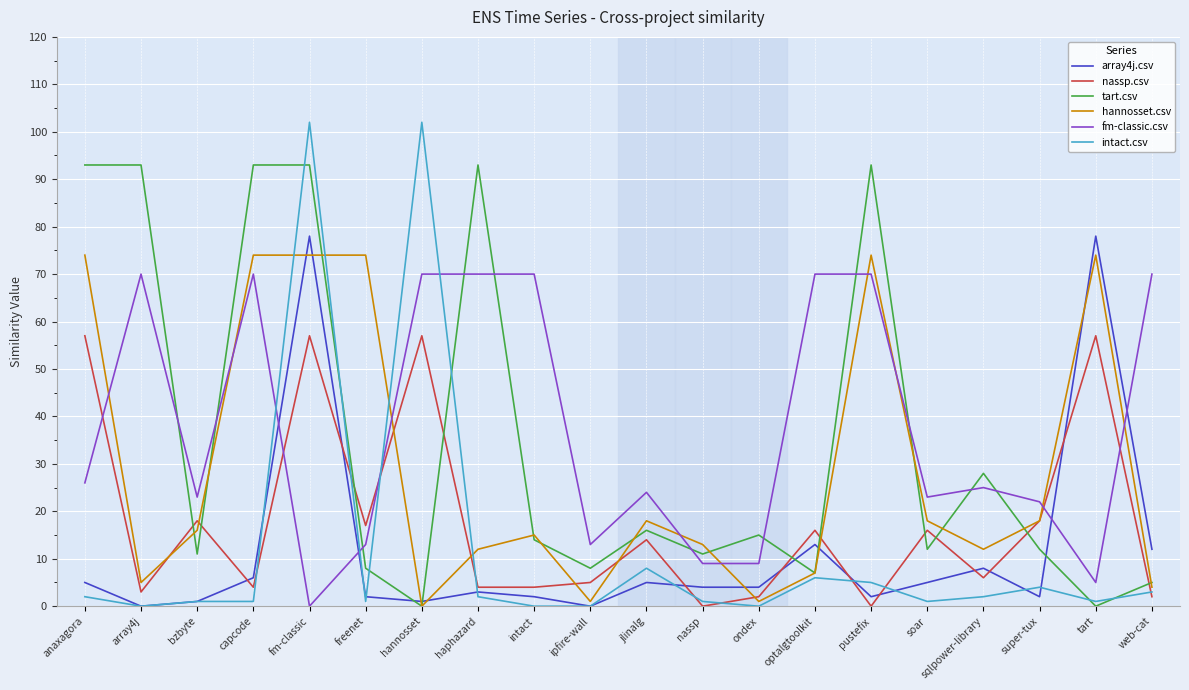

Where do nassp.csv and hannosset.csv first cross each other?

array4j and bzbyte